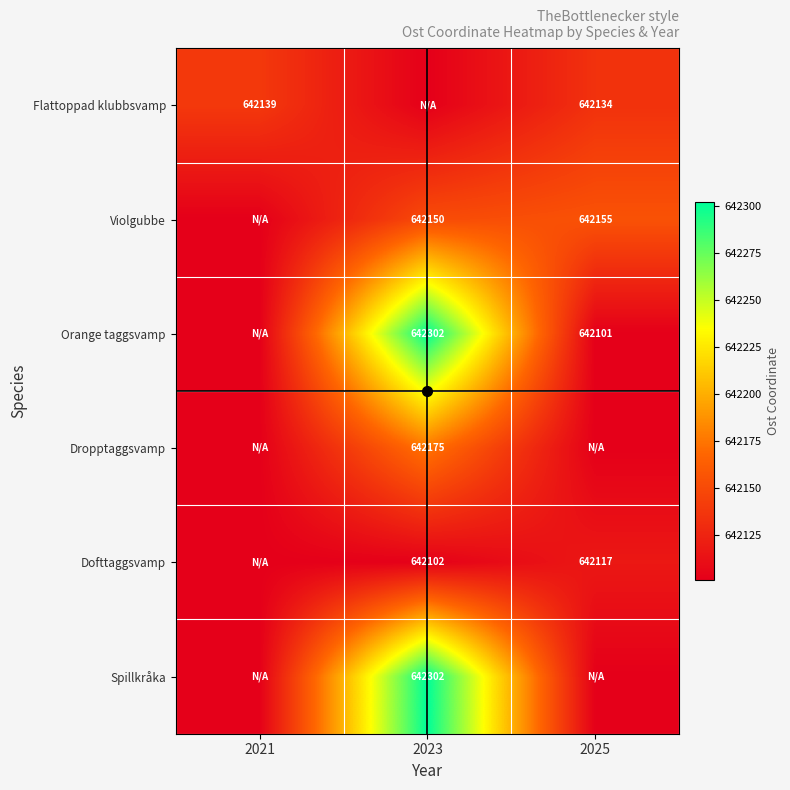

At which category is the sum across all series the highest?

2023